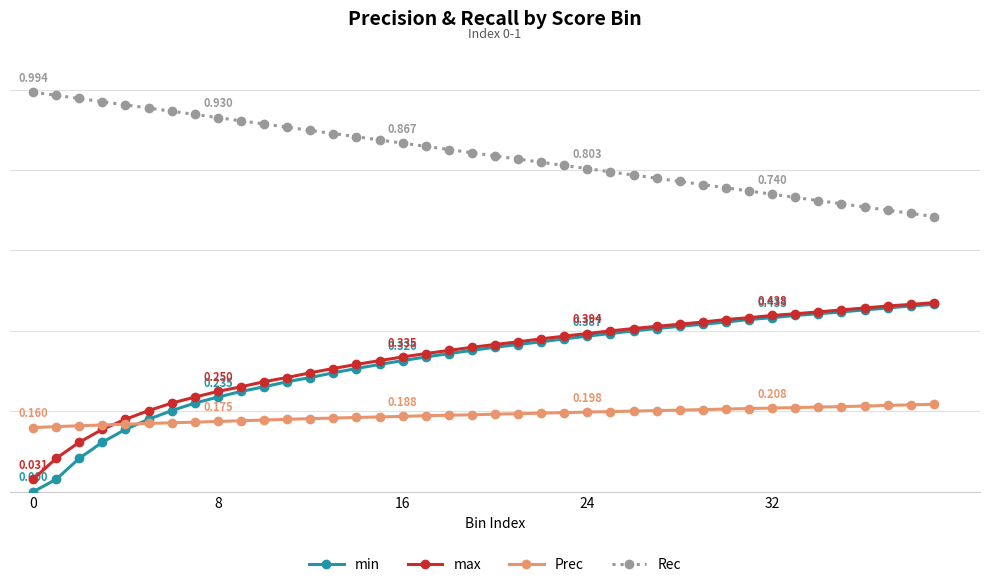

Reading left to right, extract all data points from this chart.

min: 0.0	0.0	0.1	0.1	0.2	0.2	0.2	0.2	0.2	0.2	0.3	0.3	0.3	0.3	0.3	0.3	0.3	0.3	0.3	0.4	0.4	0.4	0.4	0.4	0.4	0.4	0.4	0.4	0.4	0.4	0.4	0.4	0.4	0.4	0.4	0.4	0.5	0.5	0.5	0.5
max: 0.0	0.1	0.1	0.2	0.2	0.2	0.2	0.2	0.2	0.3	0.3	0.3	0.3	0.3	0.3	0.3	0.3	0.3	0.4	0.4	0.4	0.4	0.4	0.4	0.4	0.4	0.4	0.4	0.4	0.4	0.4	0.4	0.4	0.4	0.4	0.5	0.5	0.5	0.5	0.5
Prec: 0.2	0.2	0.2	0.2	0.2	0.2	0.2	0.2	0.2	0.2	0.2	0.2	0.2	0.2	0.2	0.2	0.2	0.2	0.2	0.2	0.2	0.2	0.2	0.2	0.2	0.2	0.2	0.2	0.2	0.2	0.2	0.2	0.2	0.2	0.2	0.2	0.2	0.2	0.2	0.2
Rec: 1.0	1.0	1.0	1.0	1.0	1.0	0.9	0.9	0.9	0.9	0.9	0.9	0.9	0.9	0.9	0.9	0.9	0.9	0.9	0.8	0.8	0.8	0.8	0.8	0.8	0.8	0.8	0.8	0.8	0.8	0.8	0.7	0.7	0.7	0.7	0.7	0.7	0.7	0.7	0.7